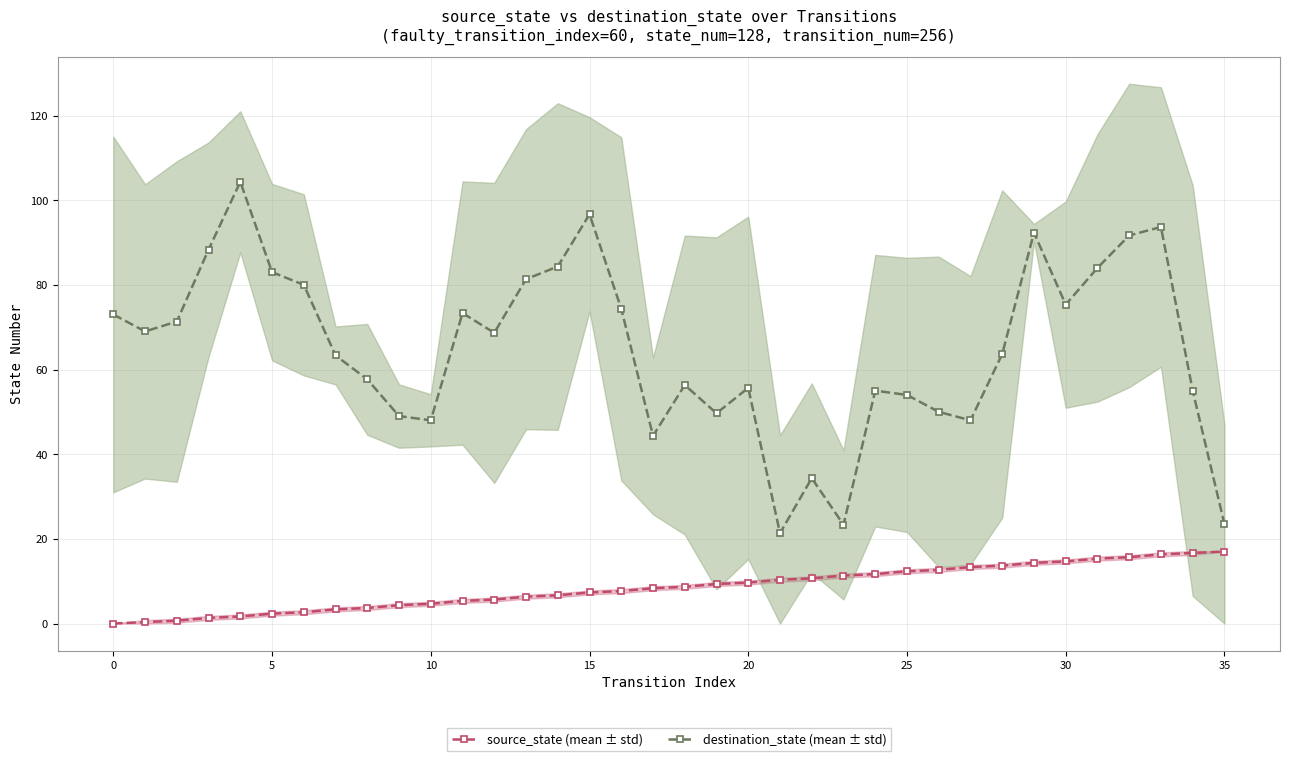

True or false: source_state (mean ± std) and destination_state (mean ± std) cross at least once.

False